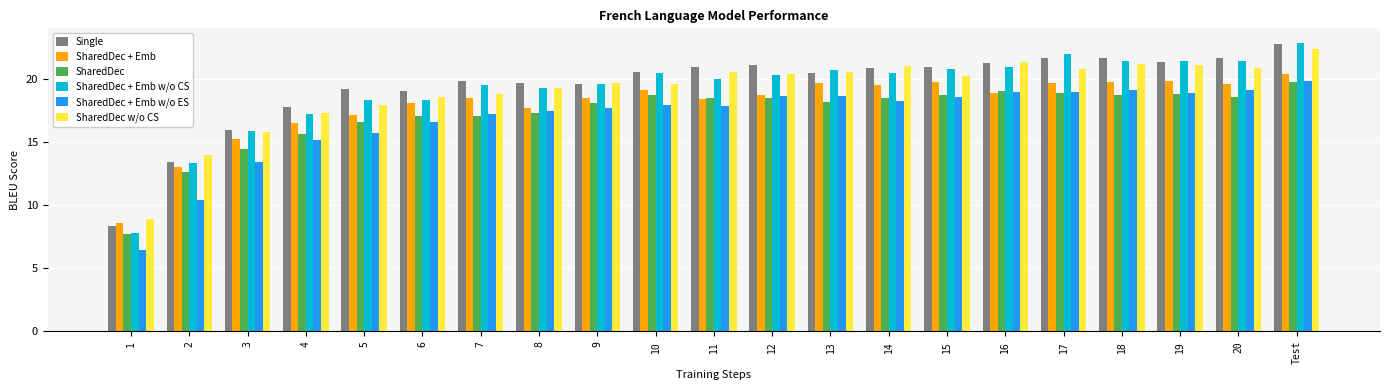

True or false: Single has a value of 23.8 at 3.

False